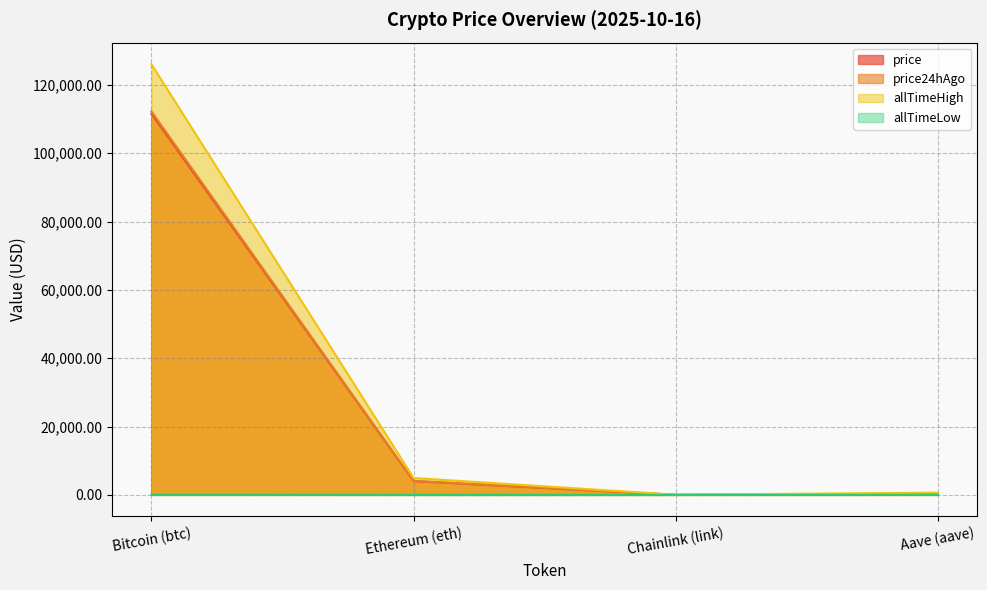

List the series in order of their peak value, lowest first.

allTimeLow, price, price24hAgo, allTimeHigh